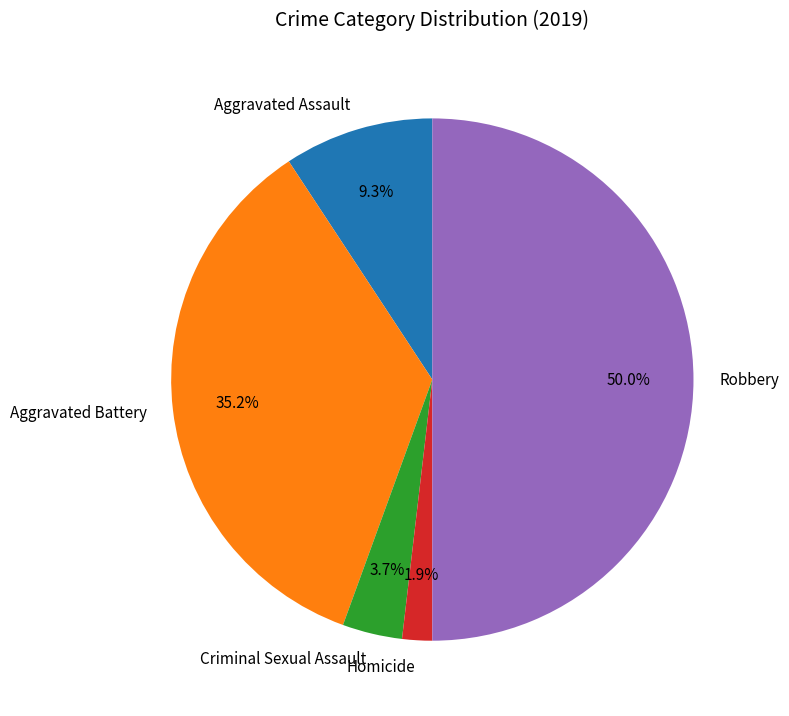

To the nearest percent, what is the average slice percentage?

20%